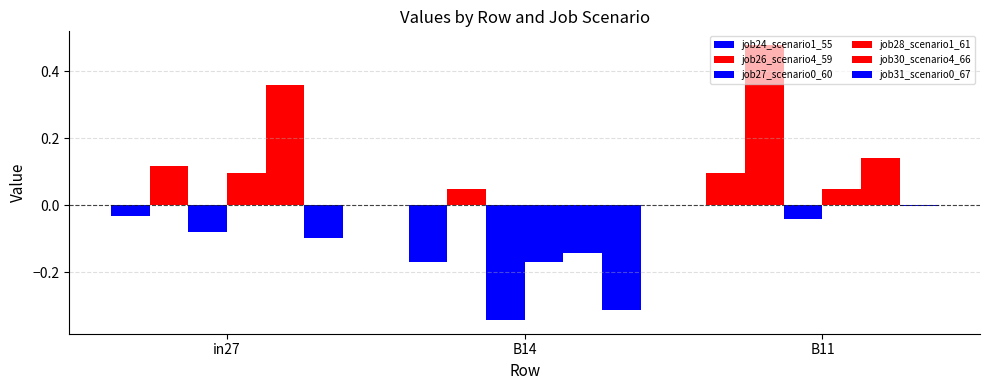

Does the chart contain stacked bars?

No